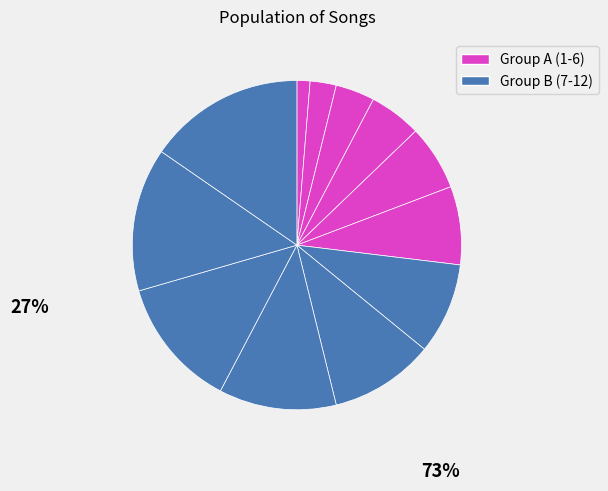

To the nearest percent, what is the difference between the largest and smallest slice percentages?

14%